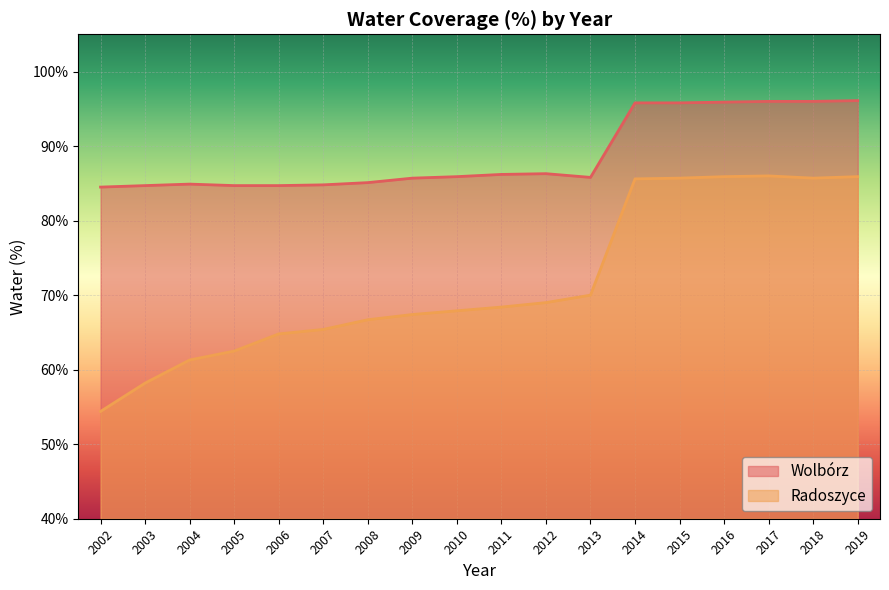

What is the value of the Radoszyce point at the 17th from the left?

85.7